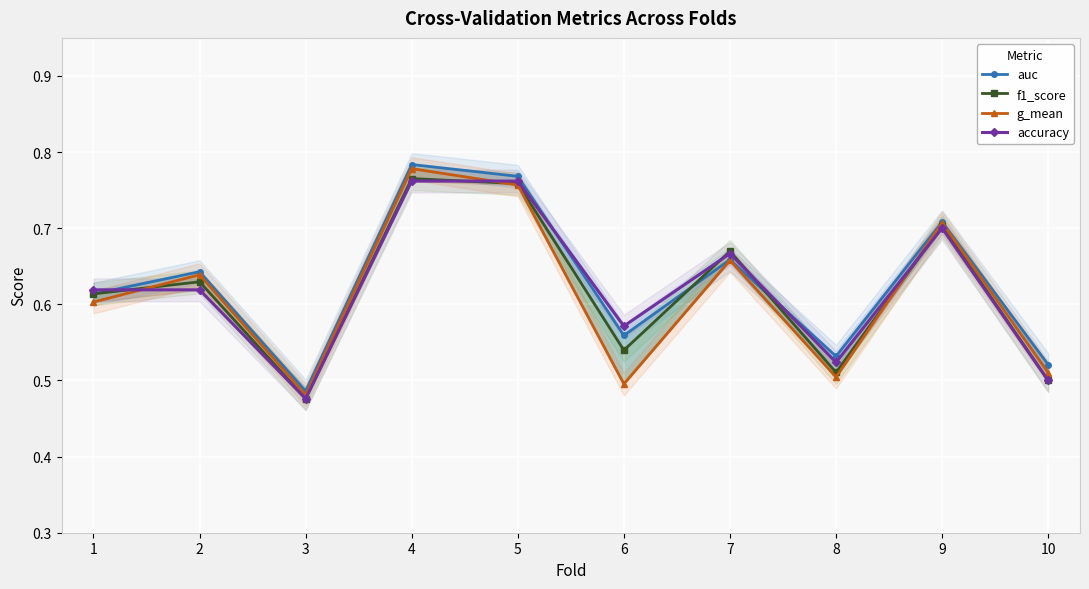

Rank the categories by auc value from lowest to highest.

3, 10, 8, 6, 1, 2, 7, 9, 5, 4